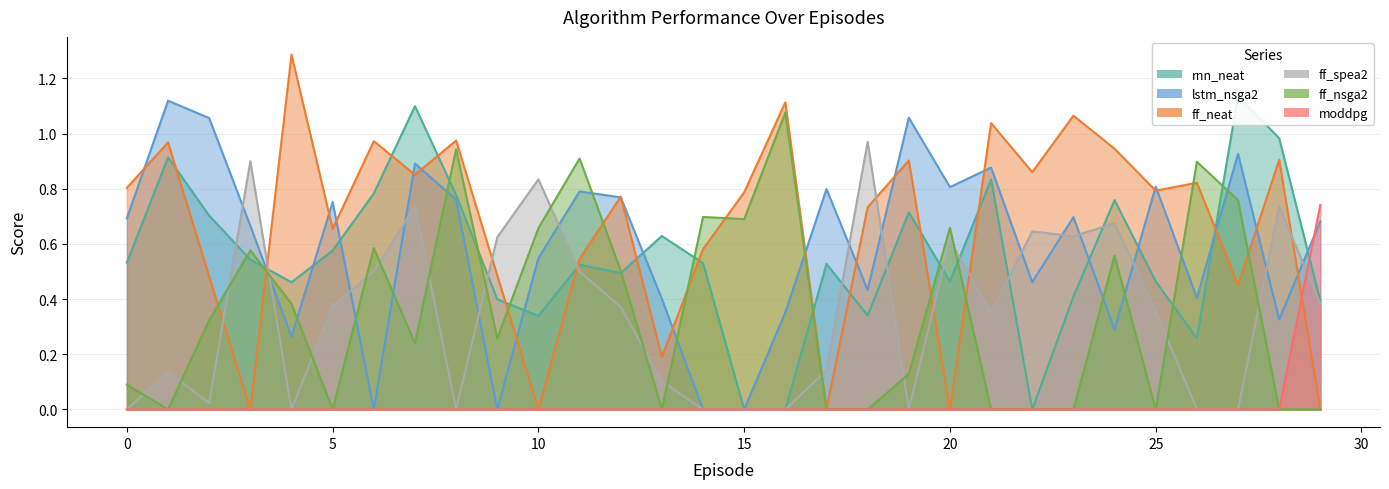

Which series has the largest total across all categories?

ff_neat